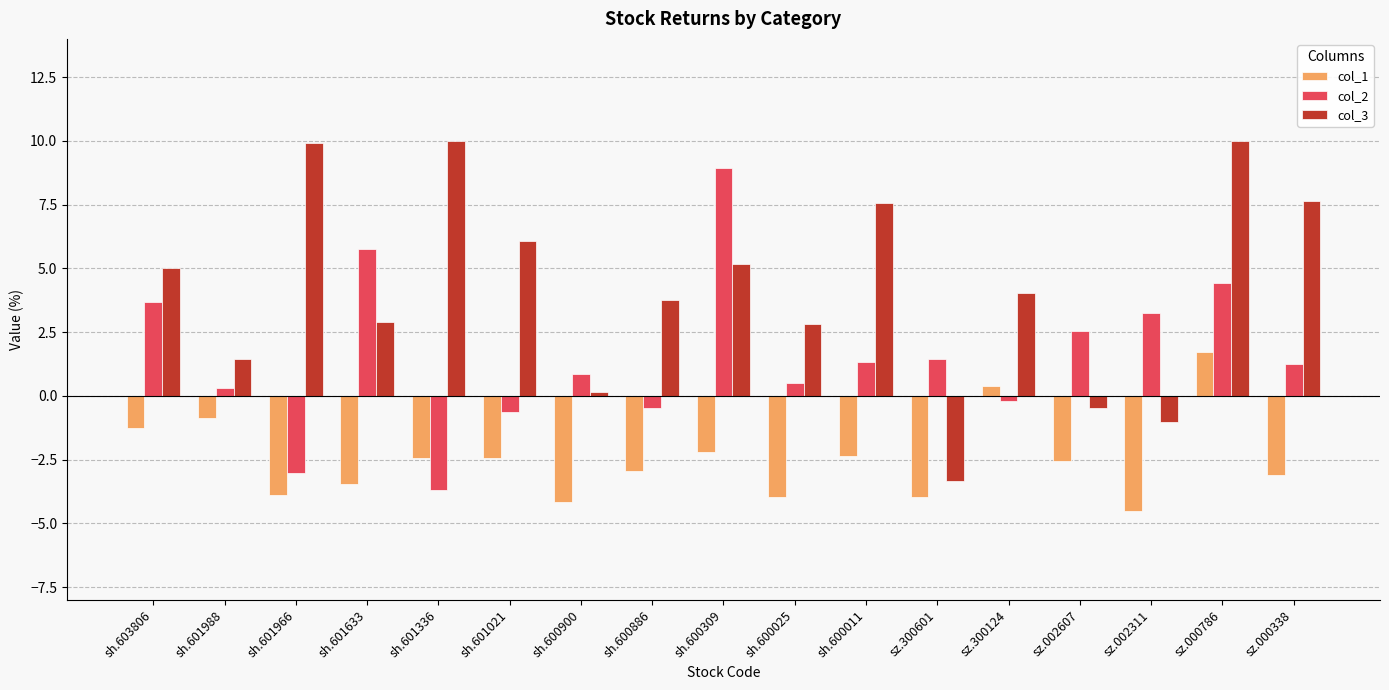

What is the difference between the second highest and minimum values in the col_3 series?

13.4